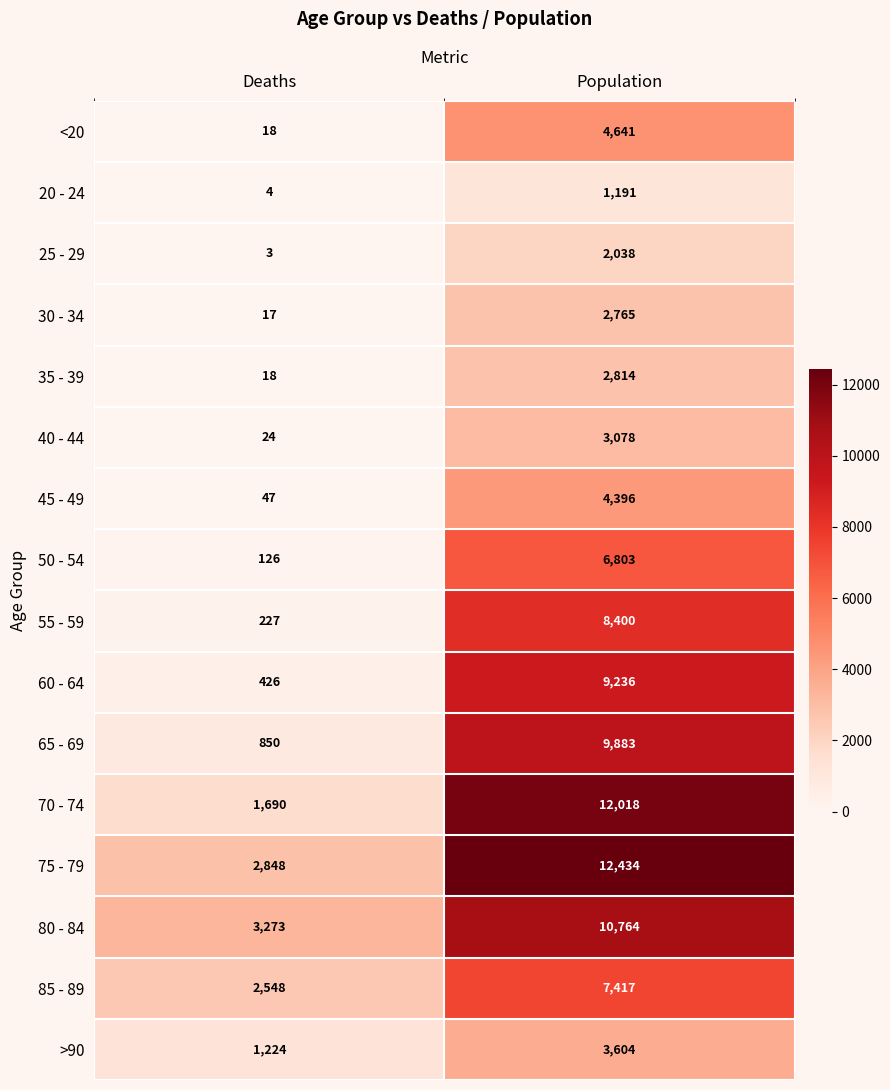

Which category has the lowest value across all series?

Deaths